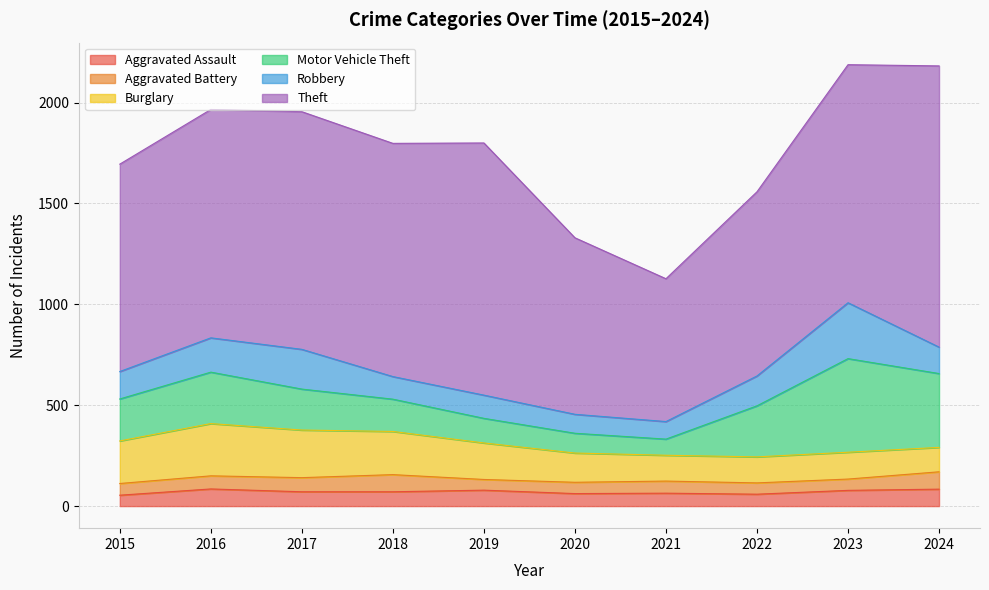

Is it true that Aggravated Battery equals 86 at 2024?

True